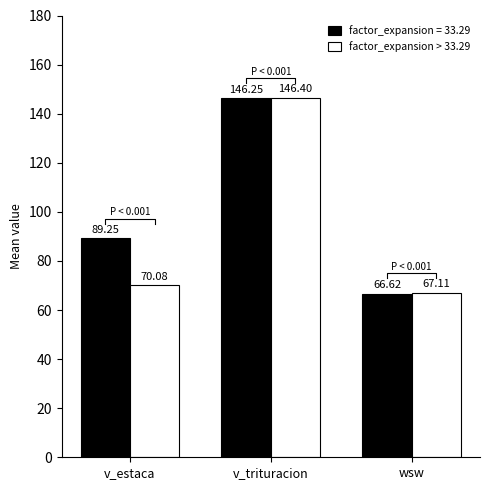

How many data points in factor_expansion = 33.29 are less than 89?

1